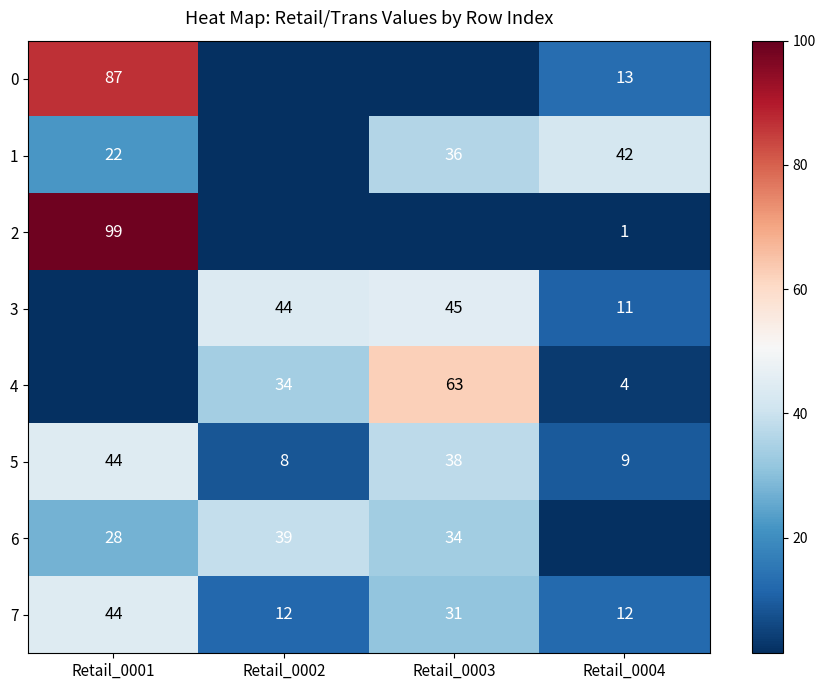

Count the number of data series in this chart.

8